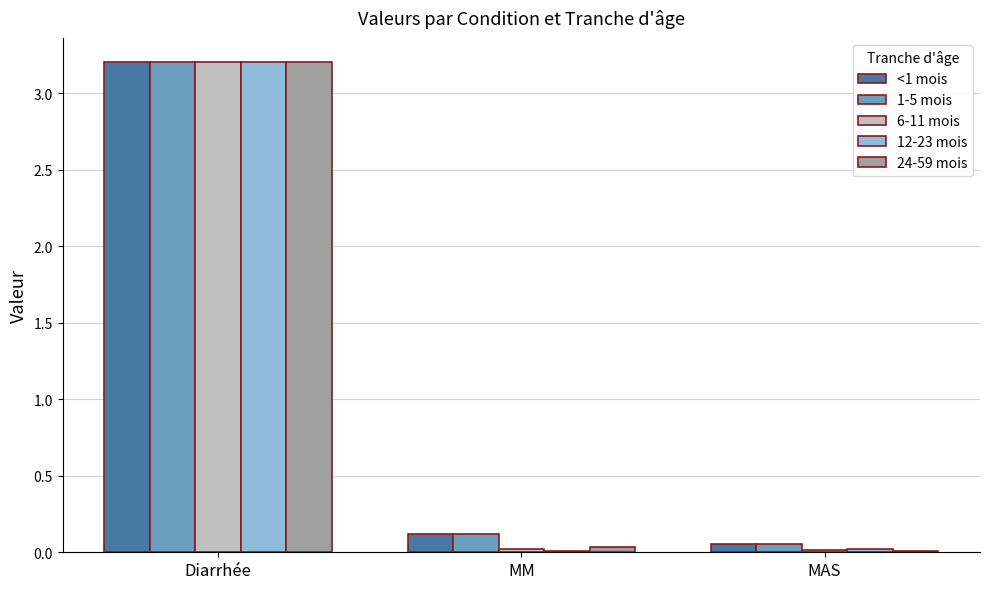

True or false: 1-5 mois has a value of 0.1 at MM.

True